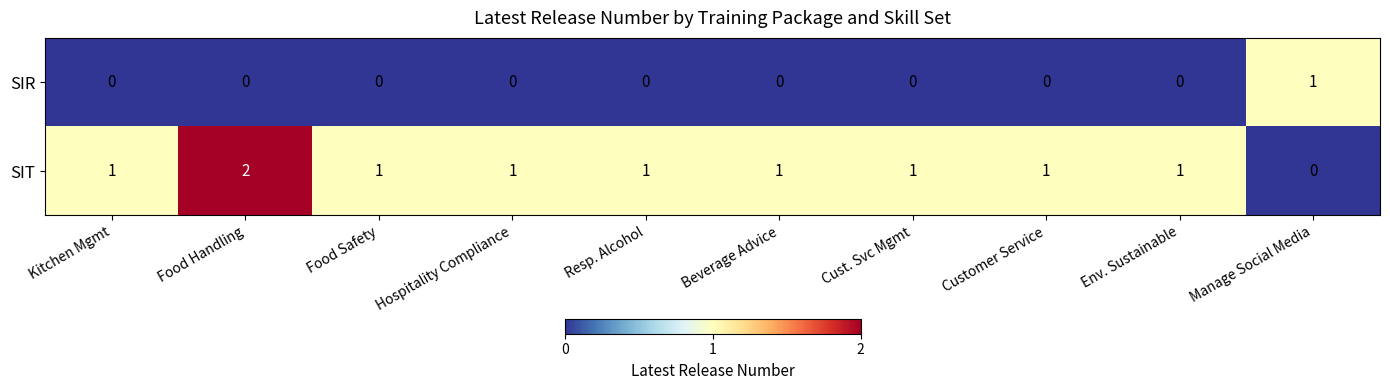

List the series in order of their overall mean, highest first.

SIT, SIR